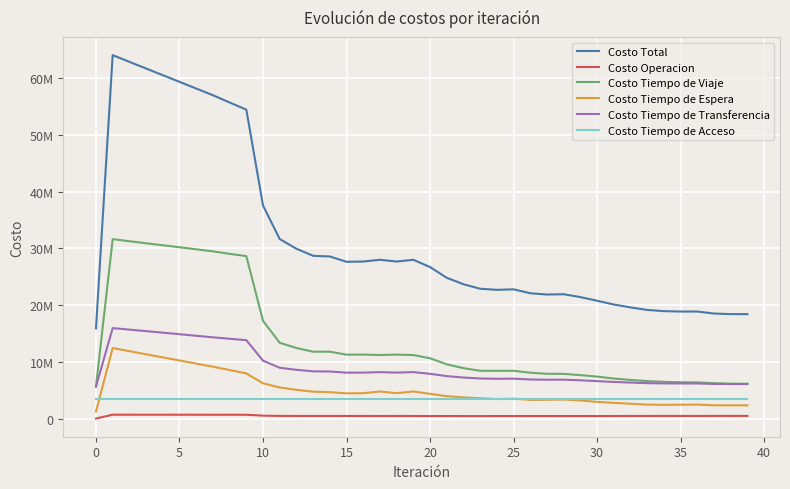

What are all the series names shown in the legend?

Costo Total, Costo Operacion, Costo Tiempo de Viaje, Costo Tiempo de Espera, Costo Tiempo de Transferencia, Costo Tiempo de Acceso